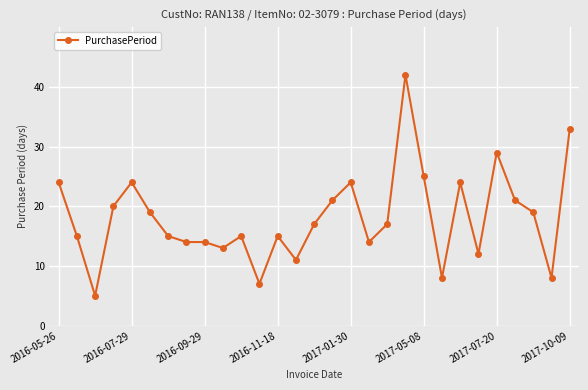

Does the chart have visible grid lines?

Yes